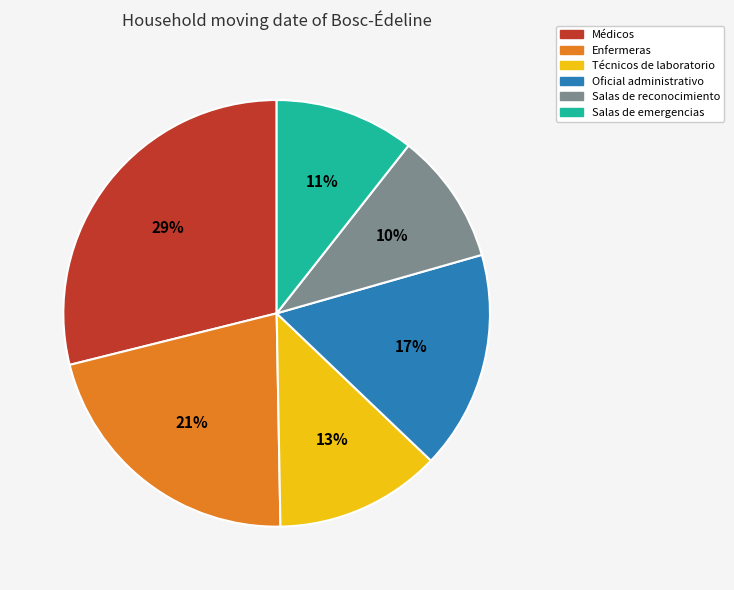

What percentage is the Técnicos de laboratorio slice, to the nearest percent?

13%